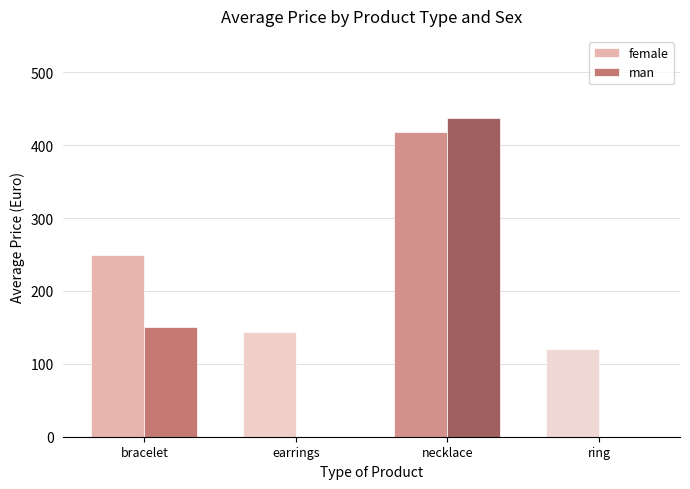

Count the number of data series in this chart.

2